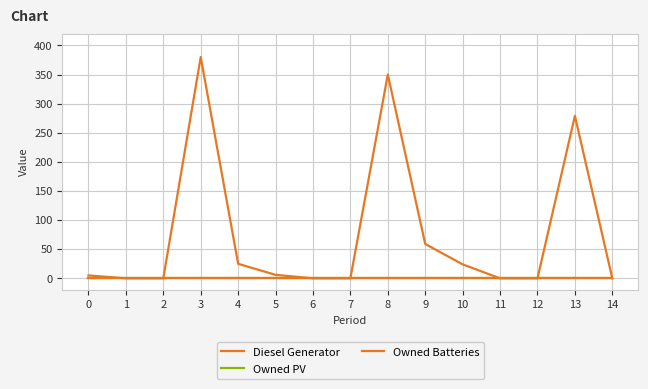

What is the sum of all Diesel Generator values?

1128